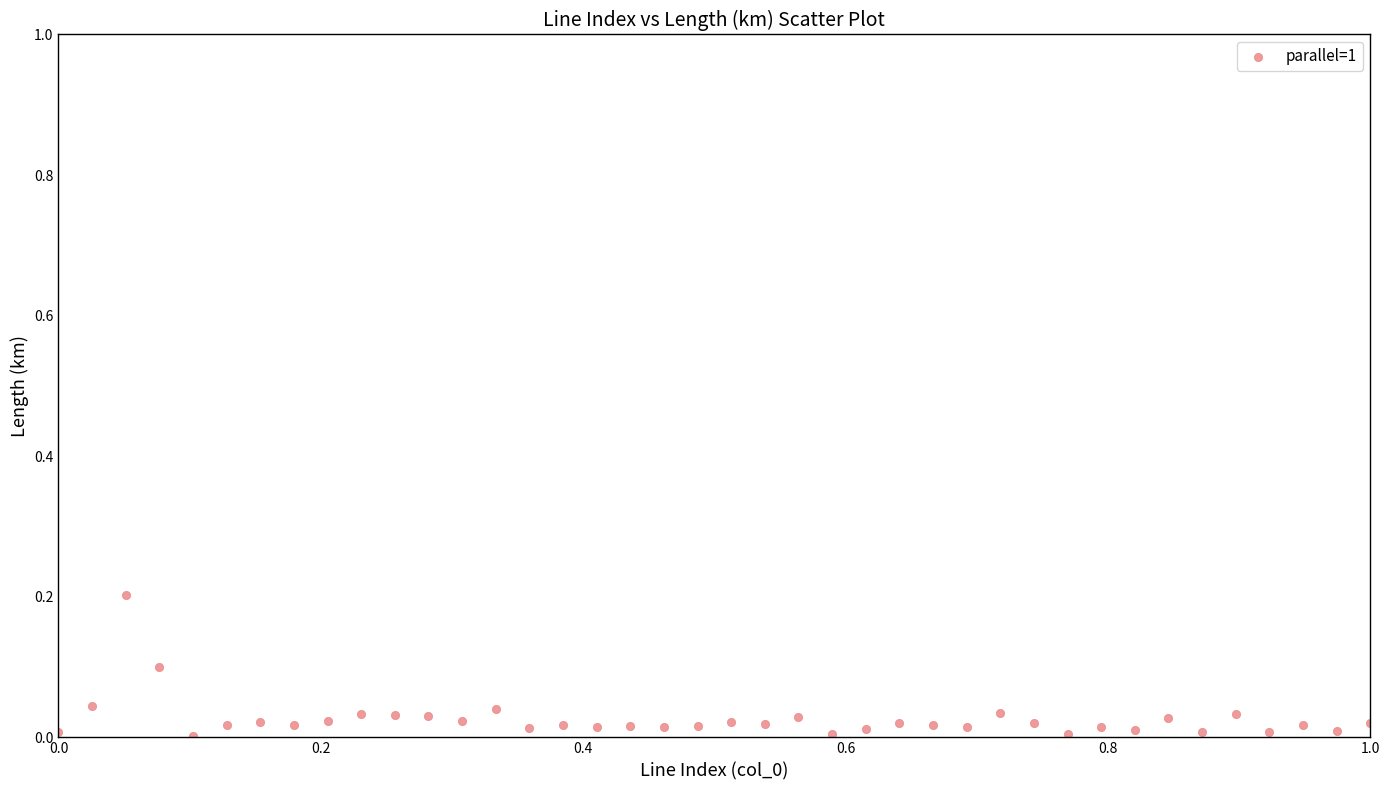

What is the range of X values (max minus min)?

1.0